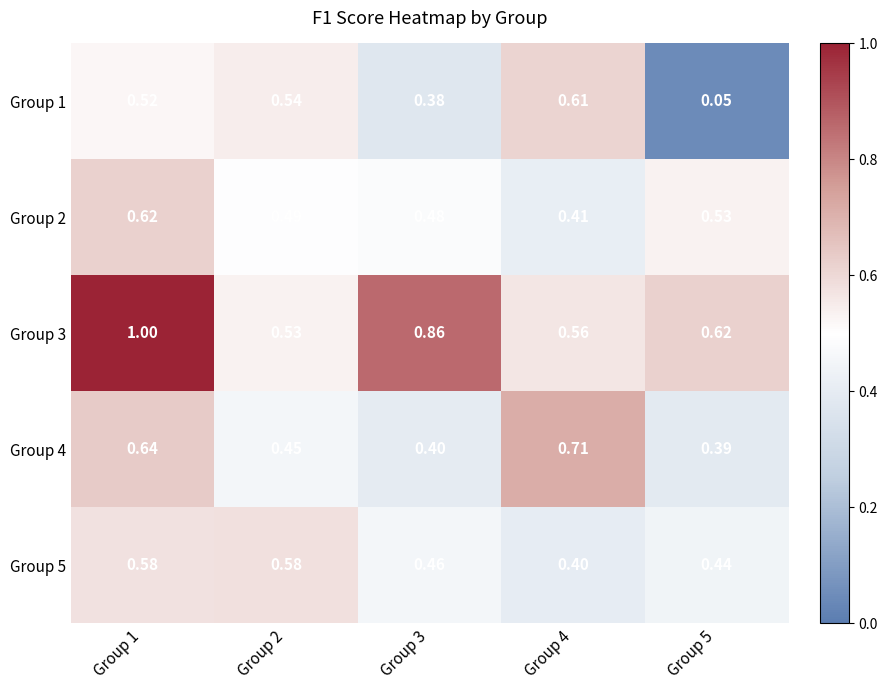

What is the spread (max minus min) of values at Group 3?

0.5